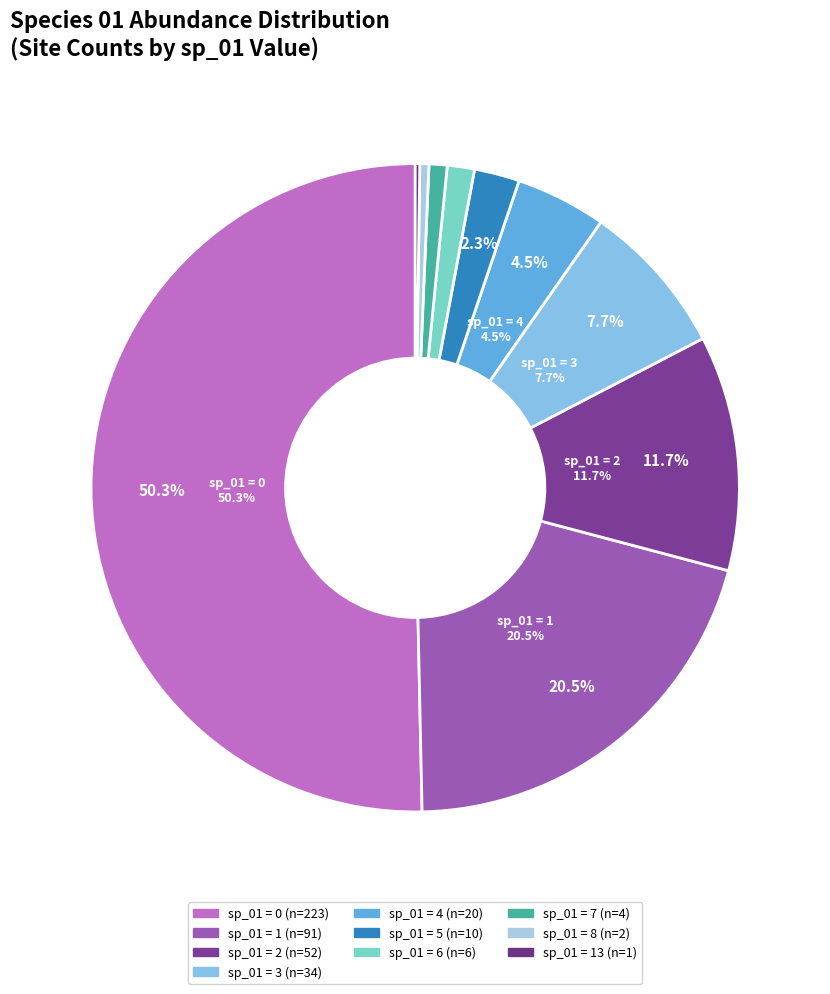

True or false: sp_01=0 accounts for 1% of the total.

False